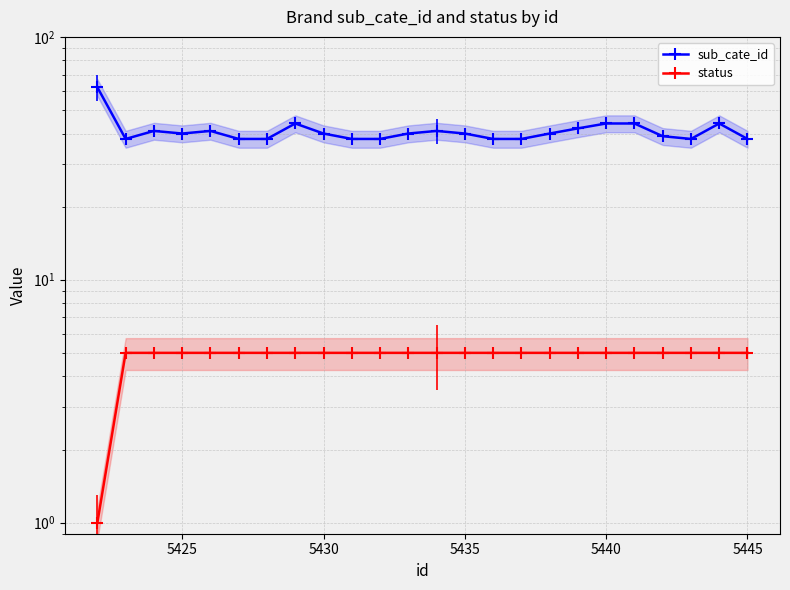

True or false: status has a value of 7 at 5440.

False